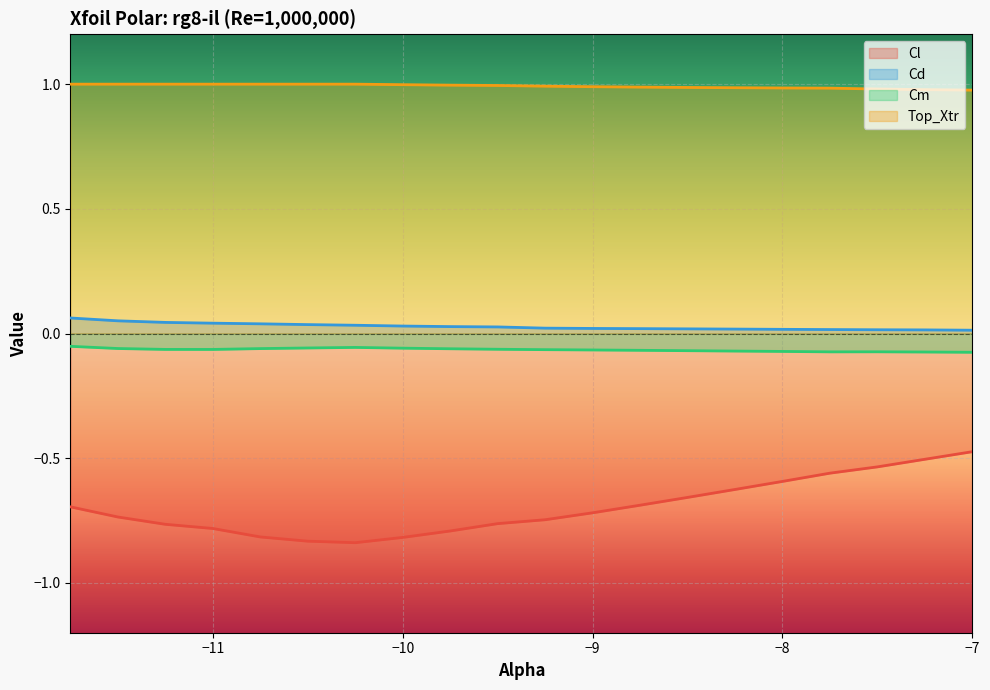

What position from the left is -11.0?

4